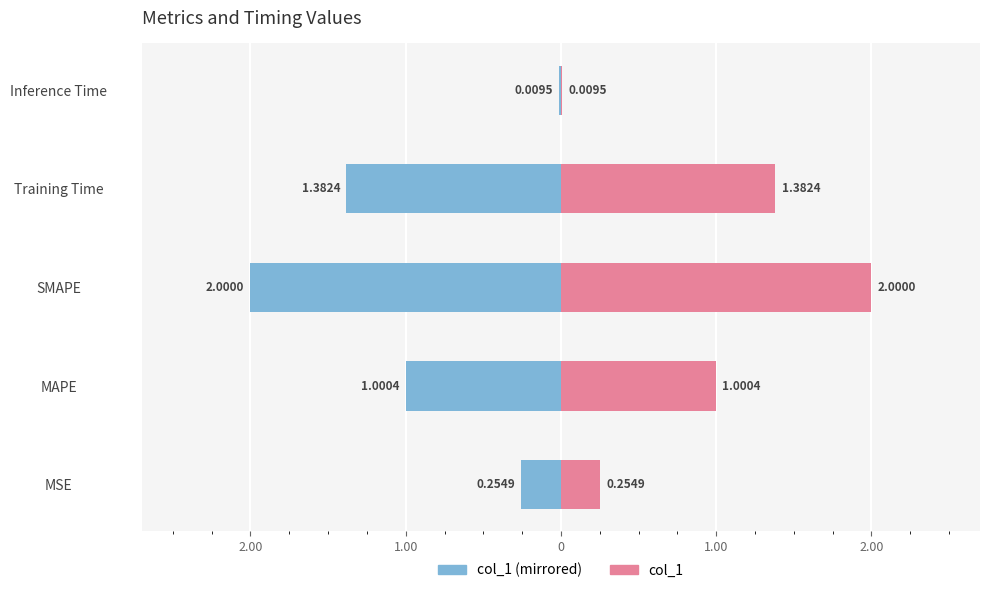

How many bars are there in total?

10